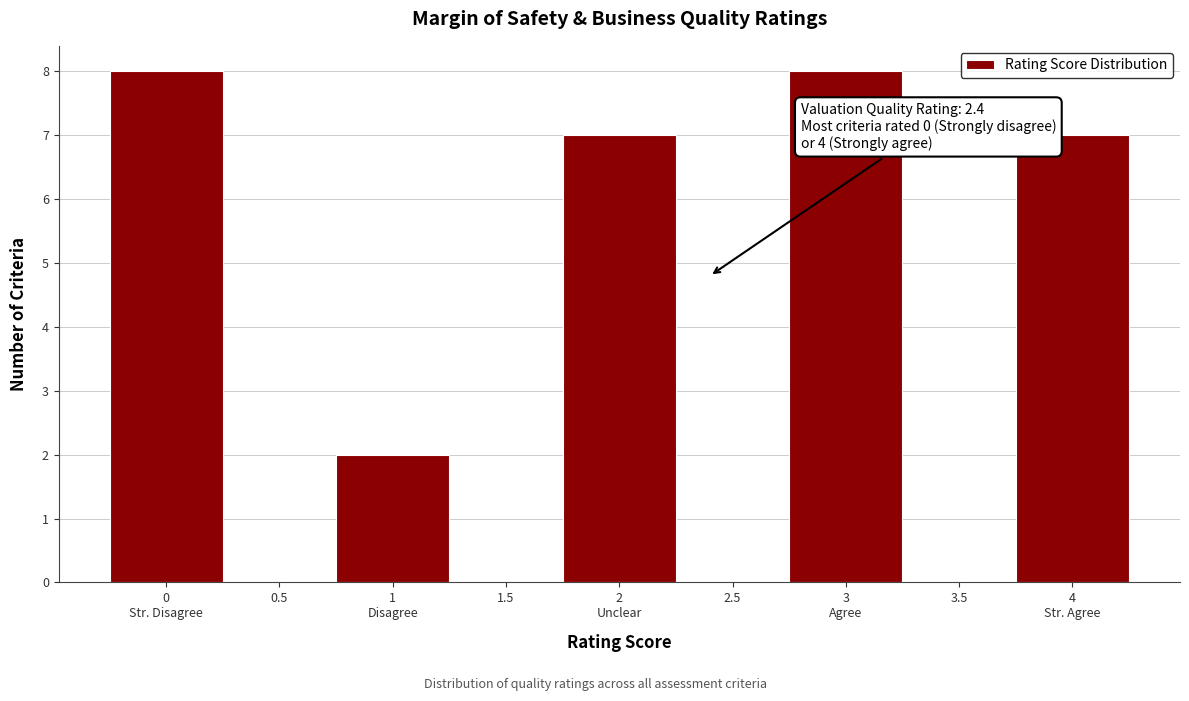

True or false: the data shows -4 at 3.5.

False